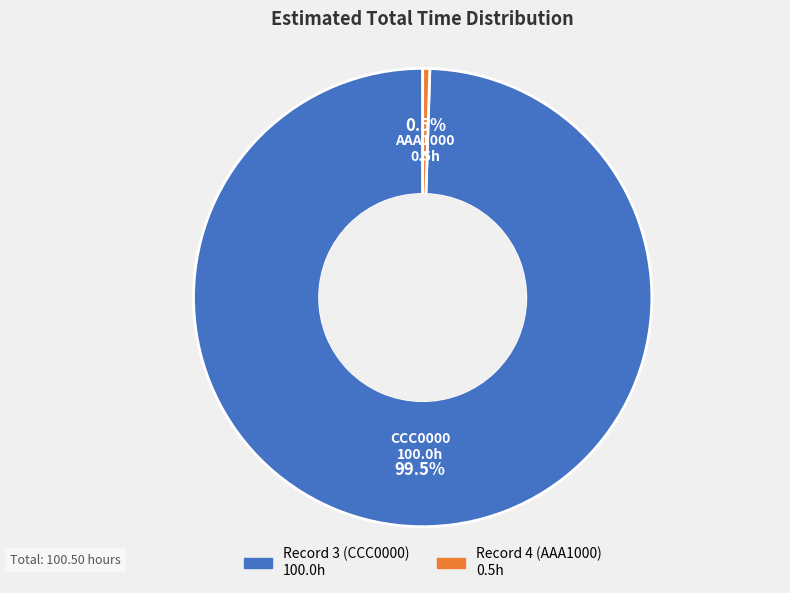

Does any single category account for the majority?

Yes